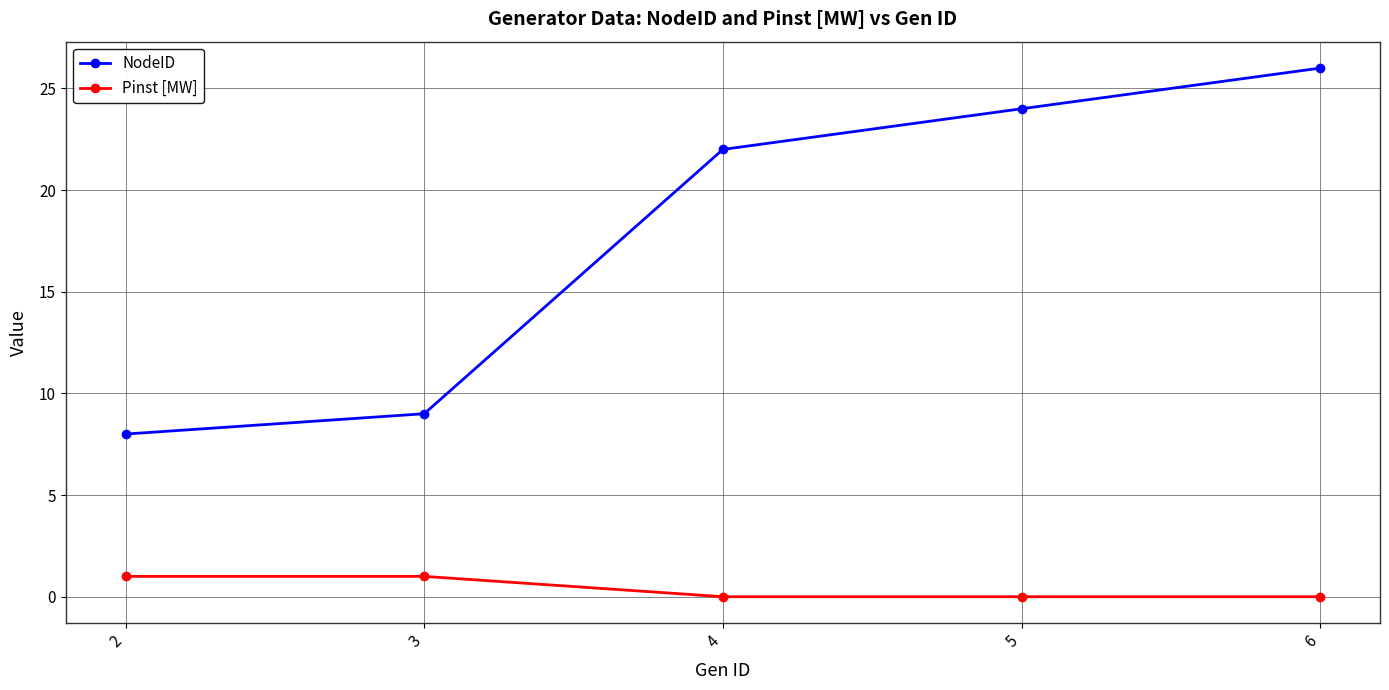

What is the value of the Pinst [MW] point at the 2nd from the left?

1